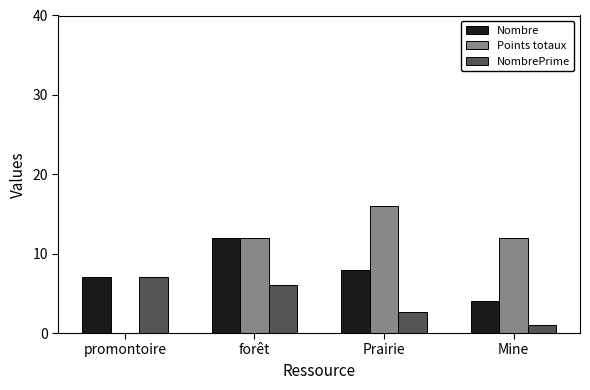

At which label does NombrePrime first exceed 6?

promontoire